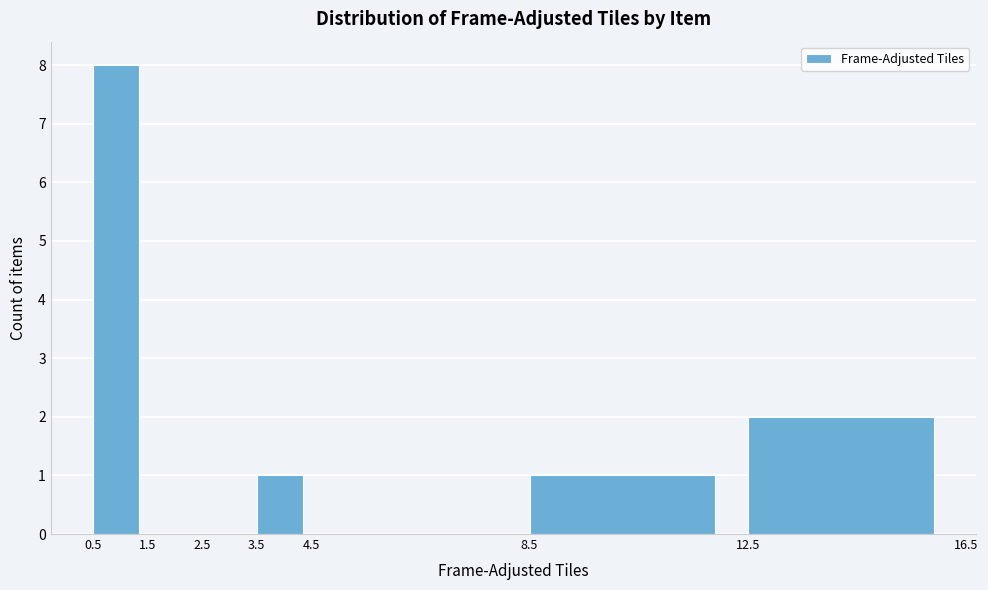

Reading left to right, list every bar in this chart as the range it spans on the x-axis followed by its height. The values are not printed on the chart, so give them approximately, as read against the axis.

0.5 to 1.5: 8
1.5 to 2.5: 0
2.5 to 3.5: 0
3.5 to 4.5: 1
4.5 to 8.5: 0
8.5 to 12.5: 1
12.5 to 16.5: 2